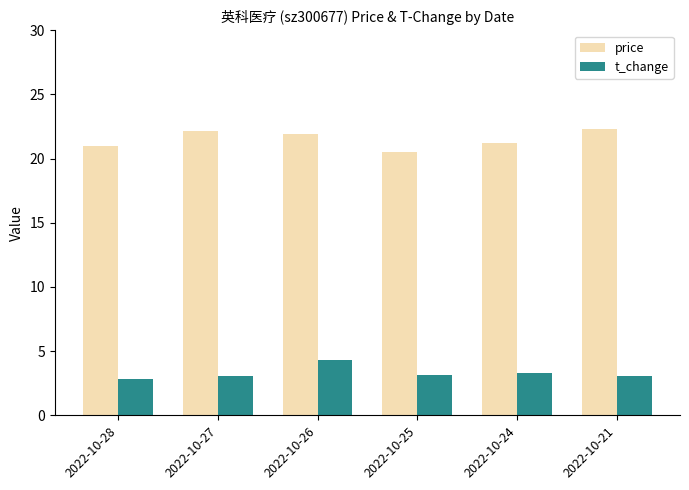

What is the minimum value for t_change?

2.8